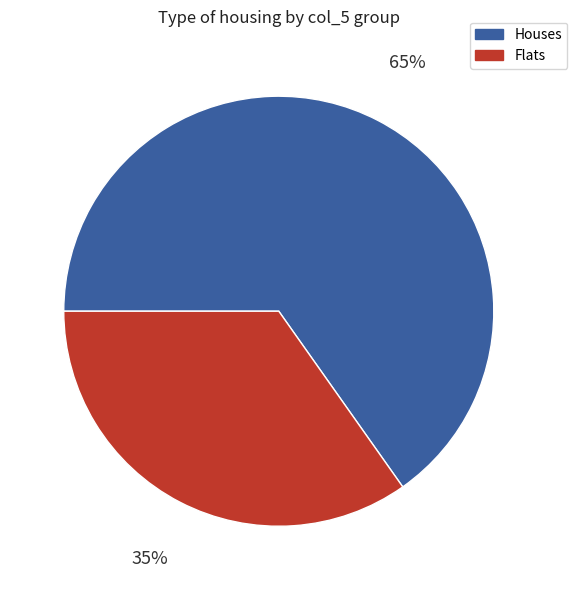

To the nearest percent, what is the difference between the largest and smallest slice percentages?

30%